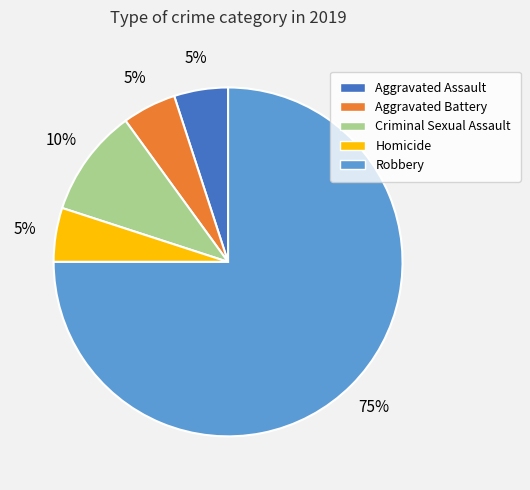

To the nearest percent, what is the average slice percentage?

20%